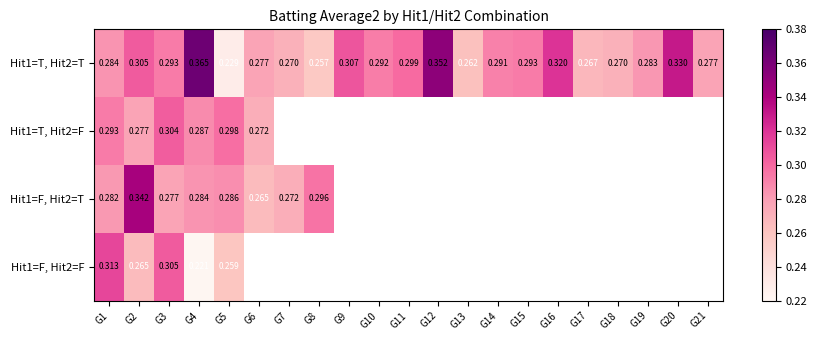

Which series has the largest range (max minus min)?

Hit1=T, Hit2=T